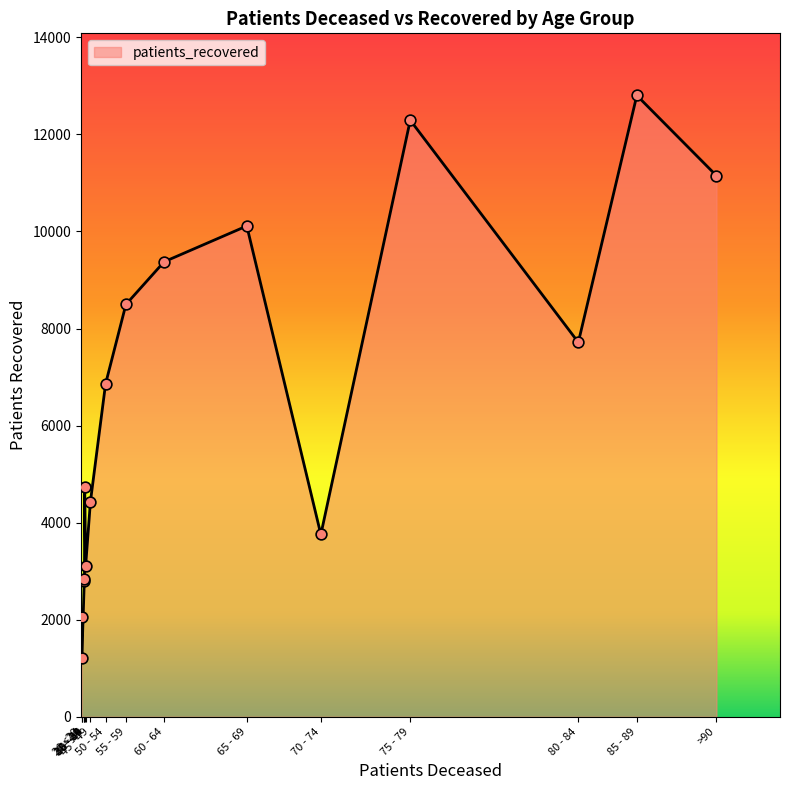

What is the difference between the maximum and minimum values?

11599